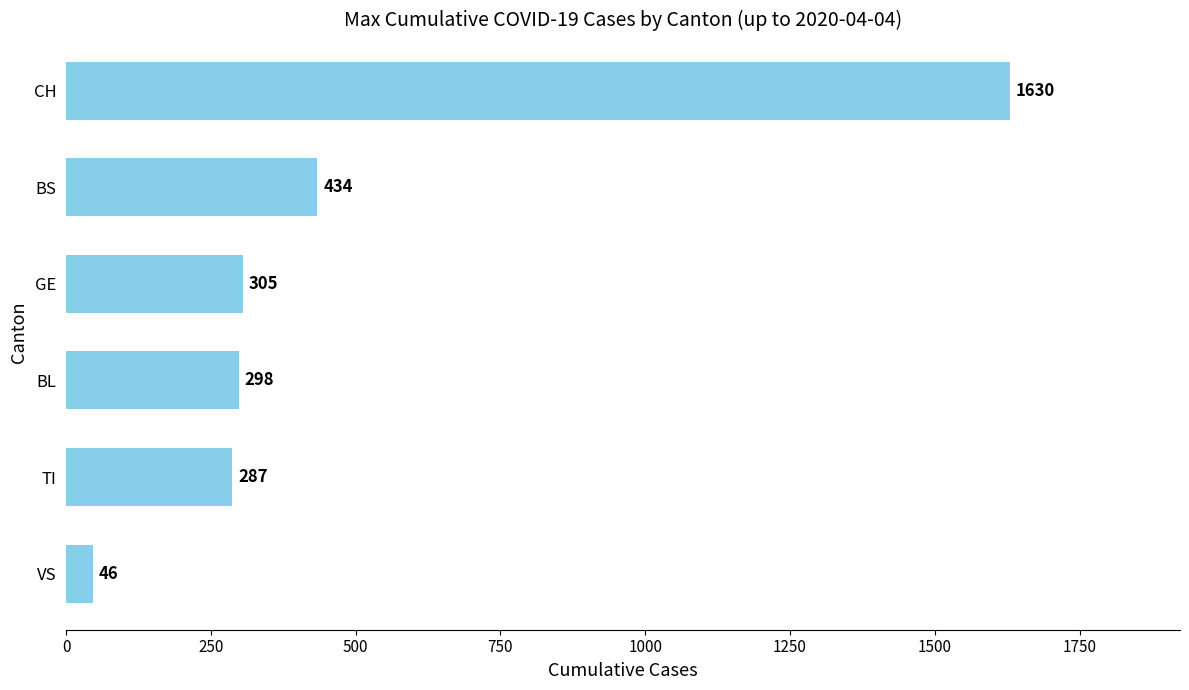

Reading top to bottom, list all the values displayed in this chart.

1630	434	305	298	287	46